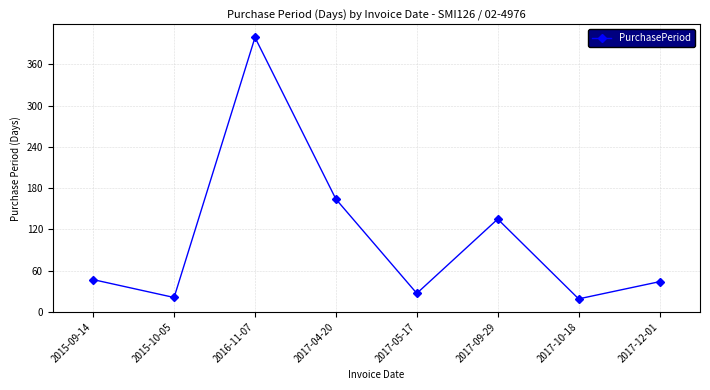

What position from the right is 2017-10-18?

2